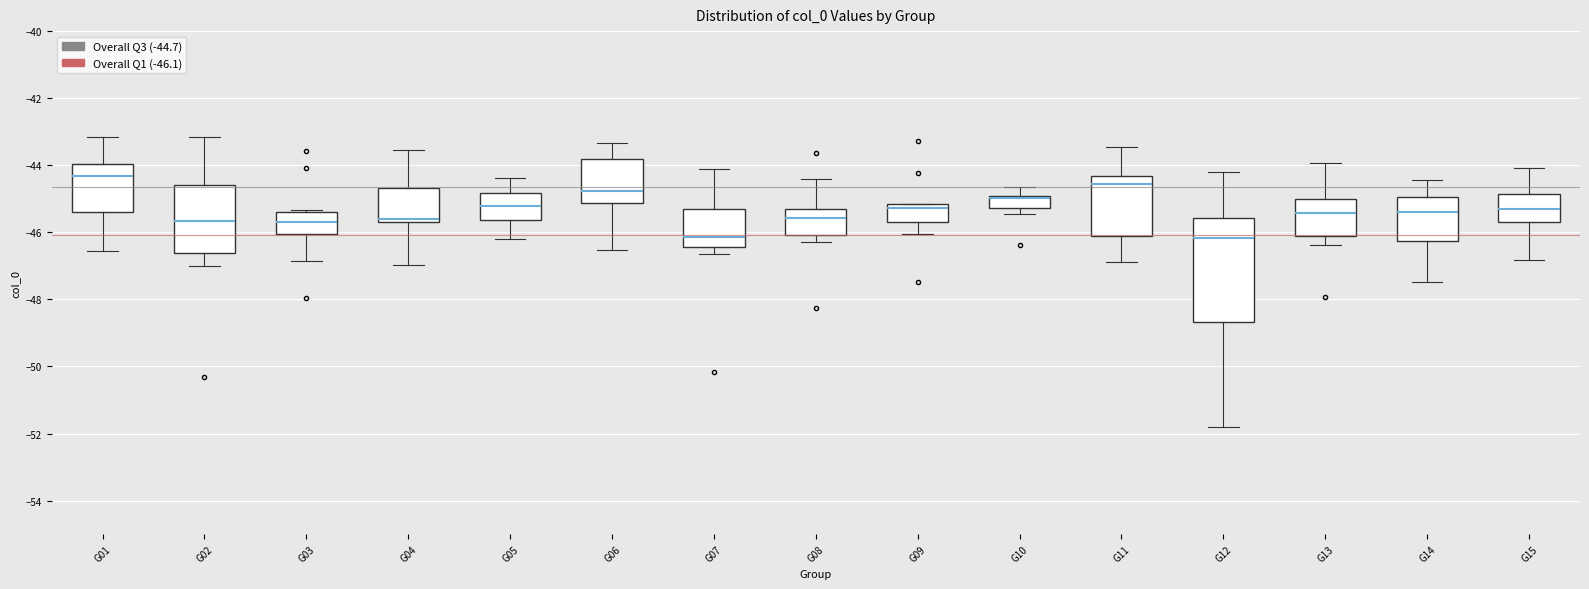

Reading left to right, read every box against the y-axis: the position of its median line, the range the box covers, and the ends of its whiskers. The values are not printed on the chart, so give them approximately, as read against the axis.

G01: median -44.4, box -45.4 to -44.0, whiskers -46.6 to -43.2
G02: median -45.6, box -46.6 to -44.6, whiskers -47.0 to -43.2
G03: median -45.6, box -46.0 to -45.4, whiskers -46.8 to -45.4
G04: median -45.6 (just above the box's lower edge), box -45.6 to -44.6, whiskers -47.0 to -43.6
G05: median -45.2, box -45.6 to -44.8, whiskers -46.2 to -44.4
G06: median -44.8, box -45.2 to -43.8, whiskers -46.6 to -43.4
G07: median -46.2, box -46.4 to -45.2, whiskers -46.6 to -44.2
G08: median -45.6, box -46.0 to -45.4, whiskers -46.2 to -44.4
G09: median -45.2 (just below the box's upper edge), box -45.6 to -45.2, whiskers -46.0 to -45.2
G10: median -45.0 (drawn on the box's upper edge), box -45.2 to -45.0, whiskers -45.4 to -44.6
G11: median -44.6, box -46.2 to -44.4, whiskers -46.8 to -43.4
G12: median -46.2, box -48.6 to -45.6, whiskers -51.8 to -44.2
G13: median -45.4, box -46.2 to -45.0, whiskers -46.4 to -44.0
G14: median -45.4, box -46.2 to -45.0, whiskers -47.4 to -44.4
G15: median -45.4, box -45.6 to -44.8, whiskers -46.8 to -44.0